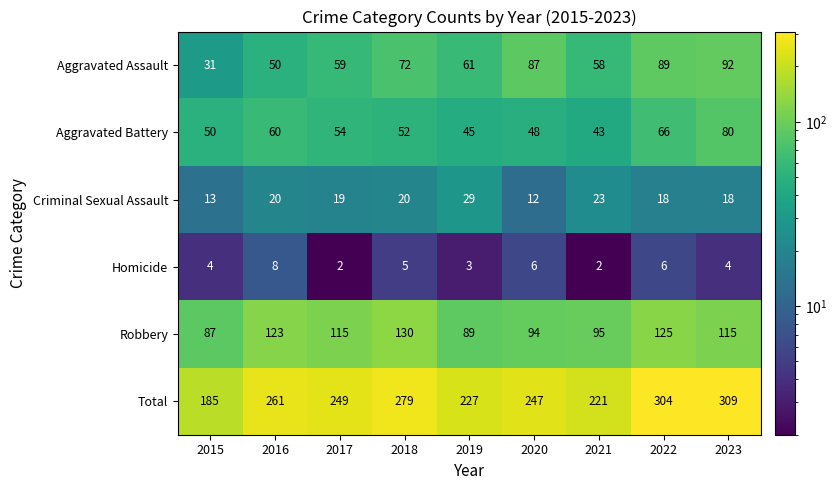

Count the Homicide values in the range 3 to 6.

6